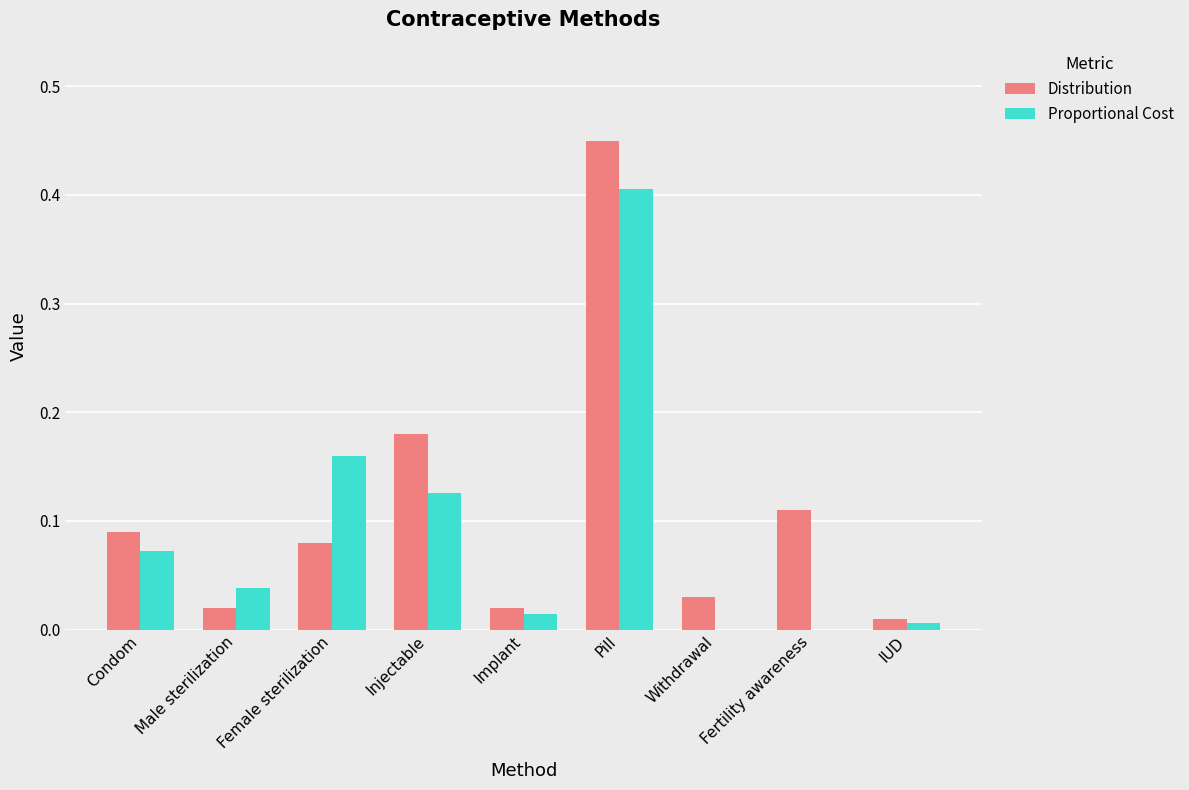

Which series changed the most between Pill and Fertility awareness?

Proportional Cost